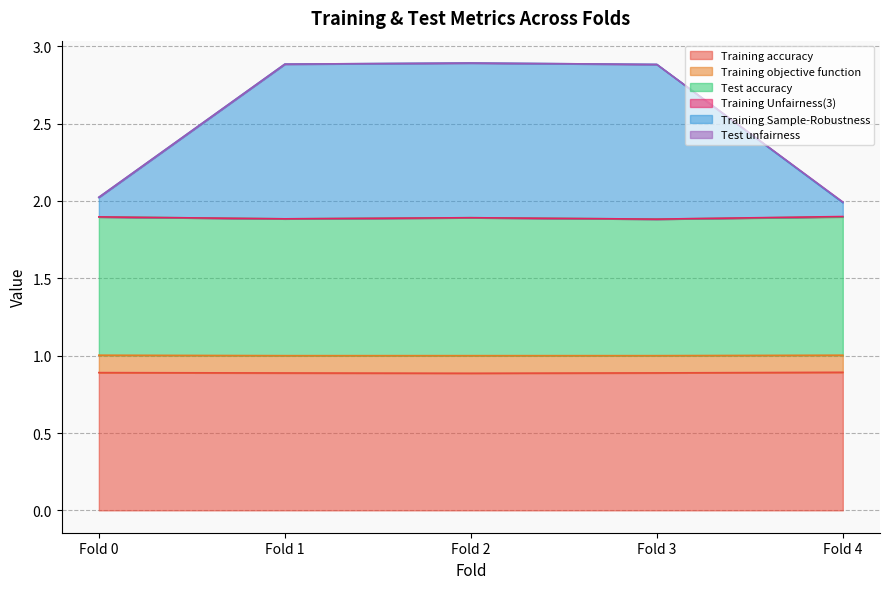

Read the Test accuracy value at Fold 1.

1.9